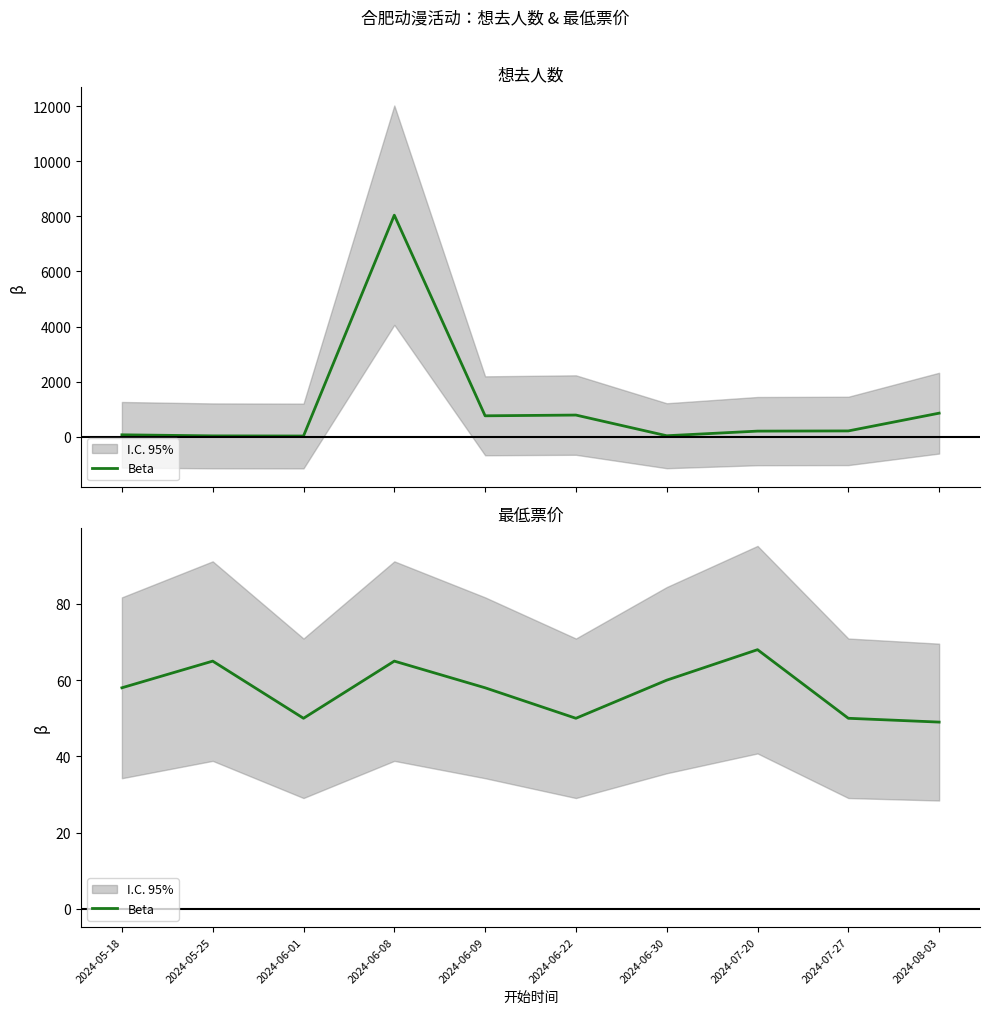

List the labels in order of value, largest first.

2024-07-20, 2024-05-25, 2024-06-08, 2024-06-30, 2024-05-18, 2024-06-09, 2024-06-01, 2024-06-22, 2024-07-27, 2024-08-03